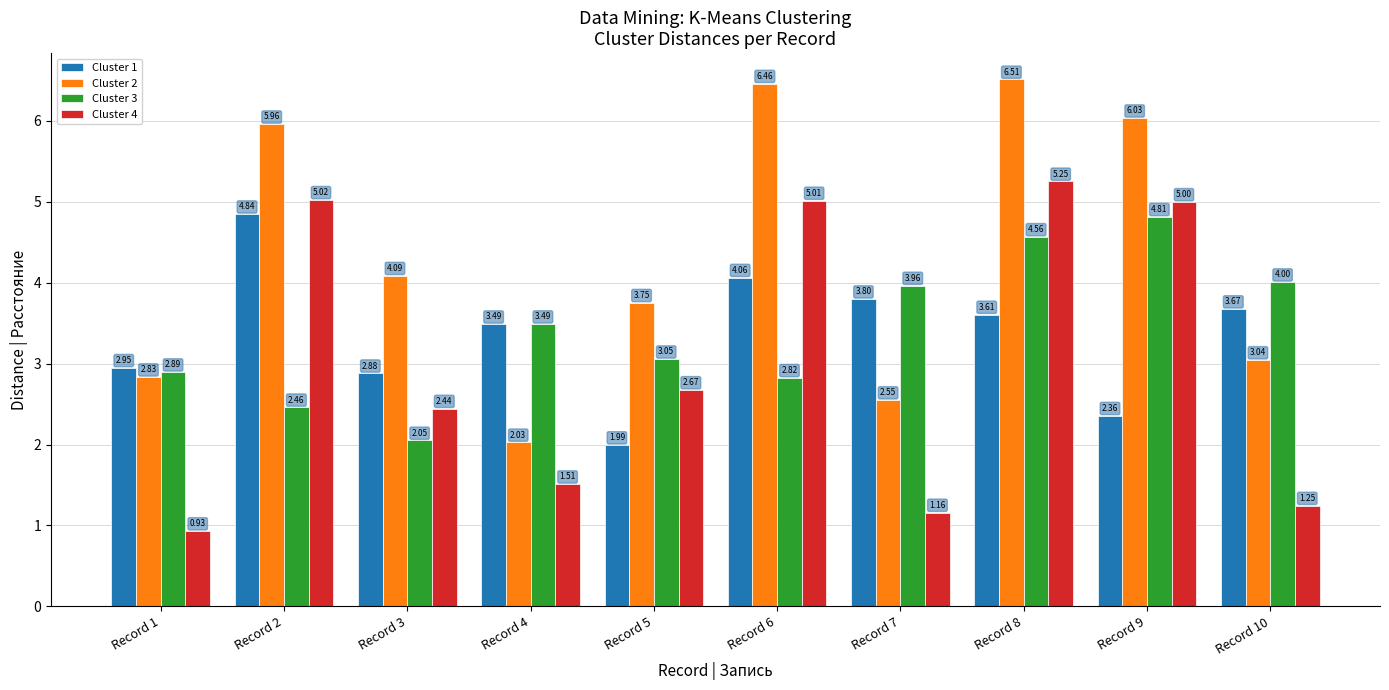

At which label does Cluster 2 first exceed 4?

Record 2